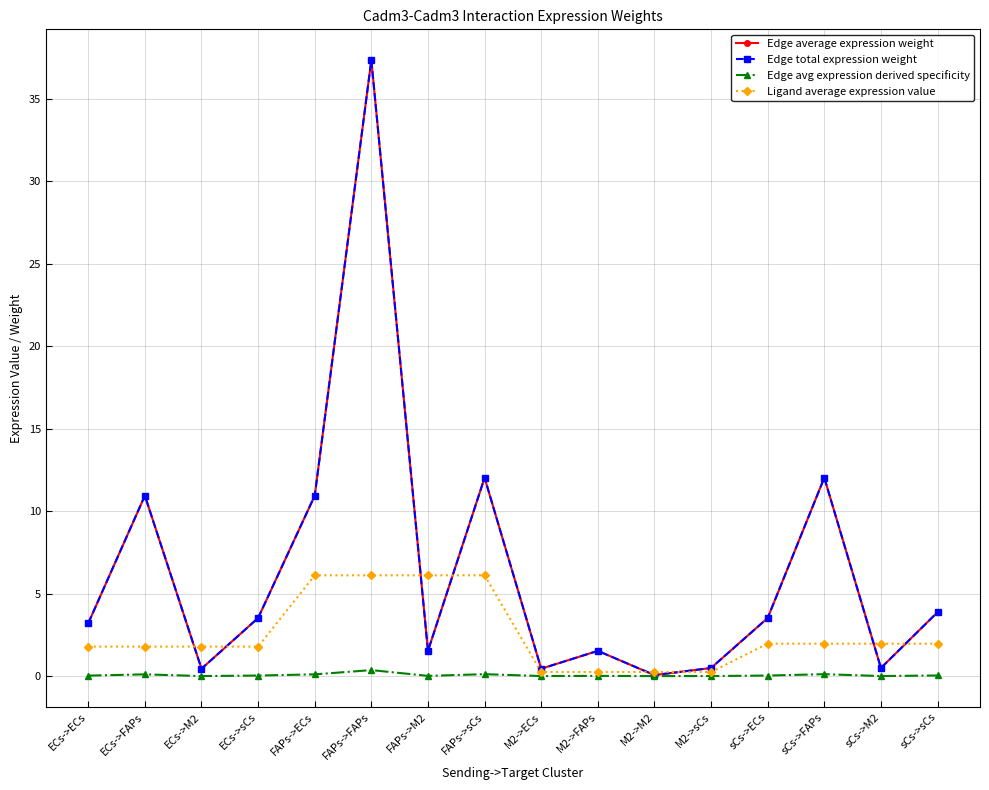

Does the chart have visible grid lines?

Yes